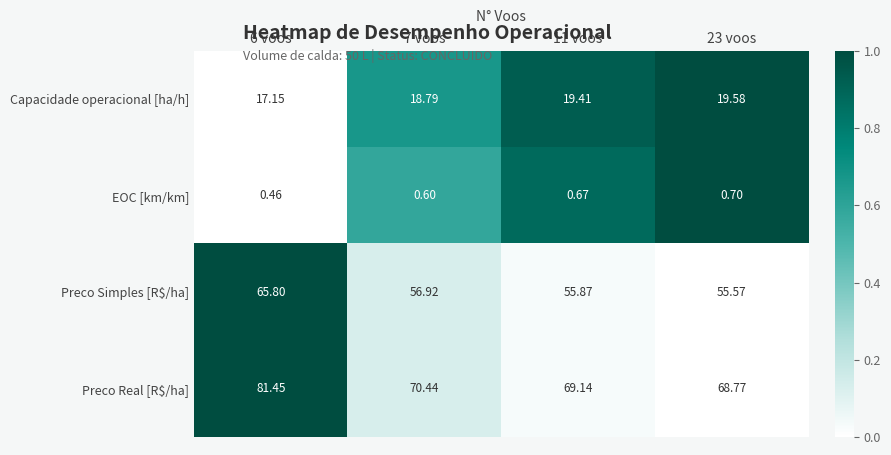

Is the value of Preco Simples [R$/ha] at 23 voos greater than the value of Capacidade operacional [ha/h] at 11 voos?

Yes